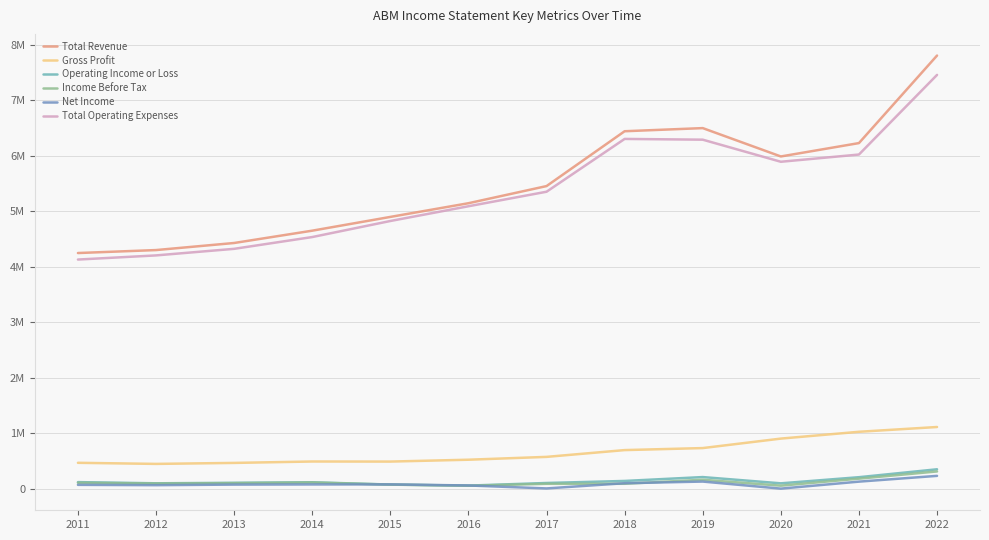

What is the approximate value of Income Before Tax at 2012, to the nearest 50?

92600